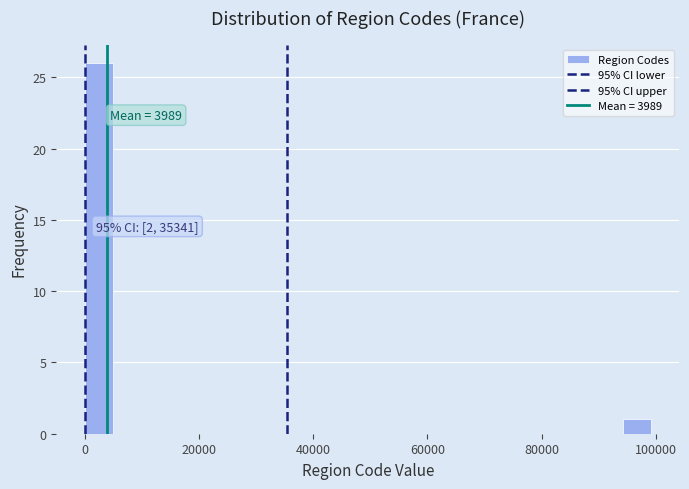

Around what value on the x-axis is the tallest bar? Give the approximate position of its centre, as read against the axis.

2000